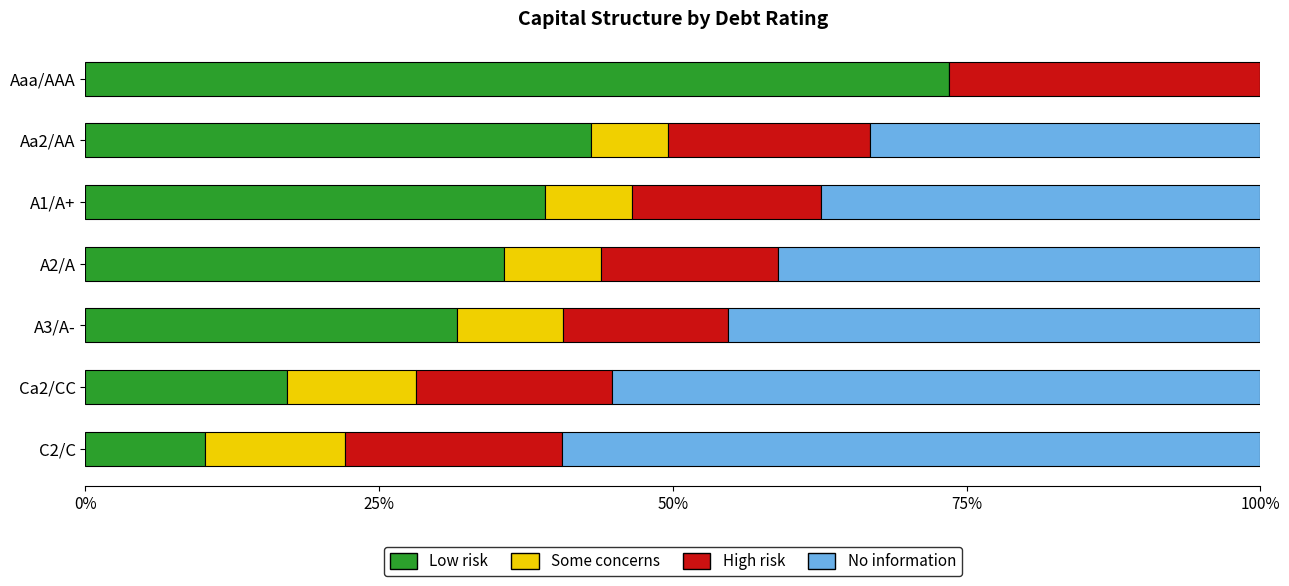

What is the total value across all series at A3/A-?

100.0